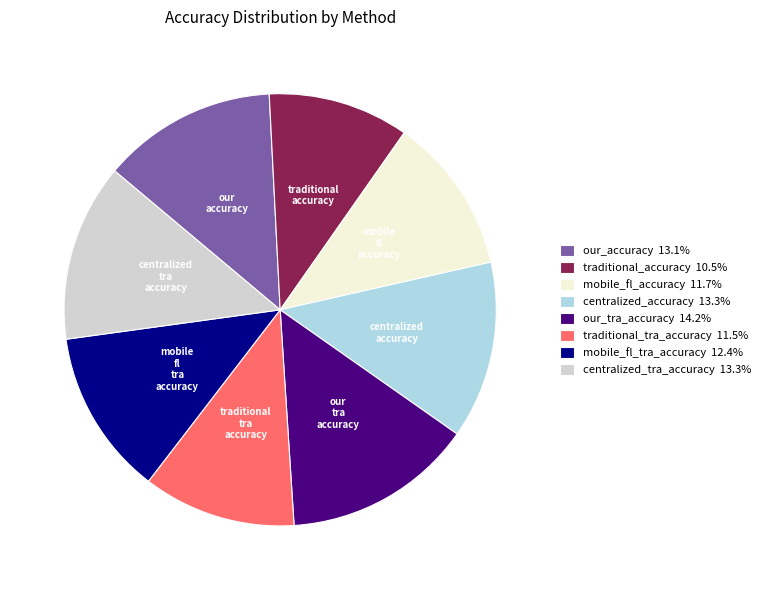

Does any single category account for the majority?

No